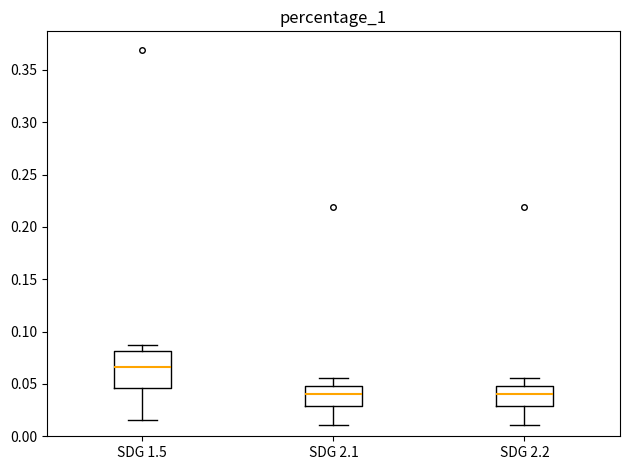

Reading left to right, transcribe this box plot: for each box, give where its median line is, the range the box spans, and where its two whiskers end, as read against the y-axis. The values are not printed on the chart, so give them approximately, as read against the axis.

SDG 1.5: median 0.065, box 0.045 to 0.080, whiskers 0.015 to 0.085
SDG 2.1: median 0.040, box 0.030 to 0.050, whiskers 0.010 to 0.055
SDG 2.2: median 0.040, box 0.030 to 0.050, whiskers 0.010 to 0.055